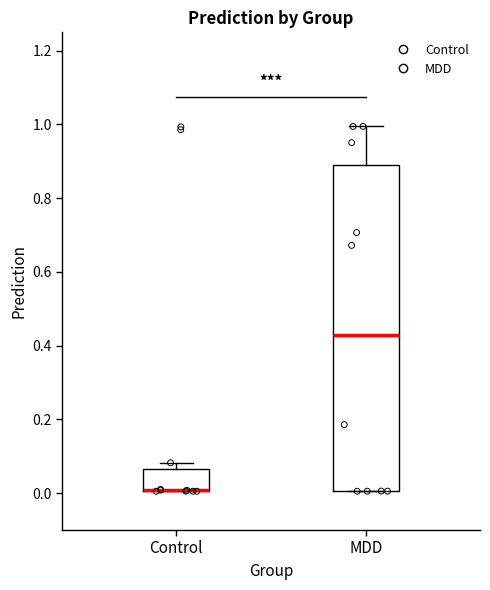

Which box is the tallest, from its lower edge to its upper edge?

MDD